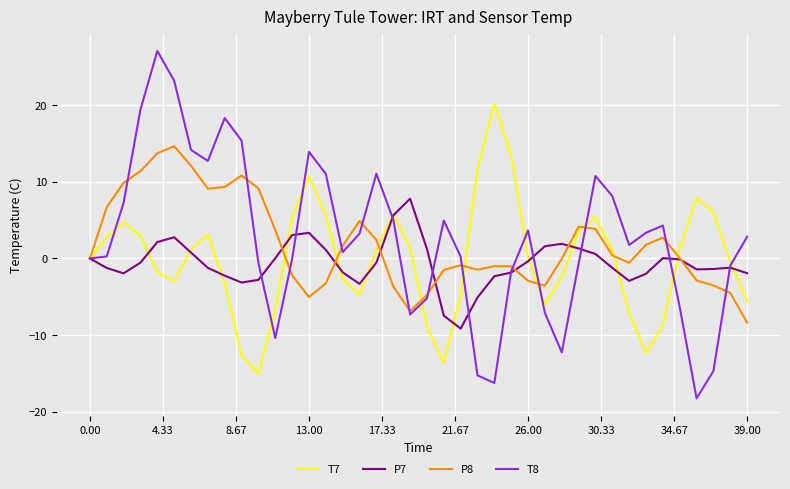

What is the difference between the second highest and second lowest values in the P8 series?

20.6